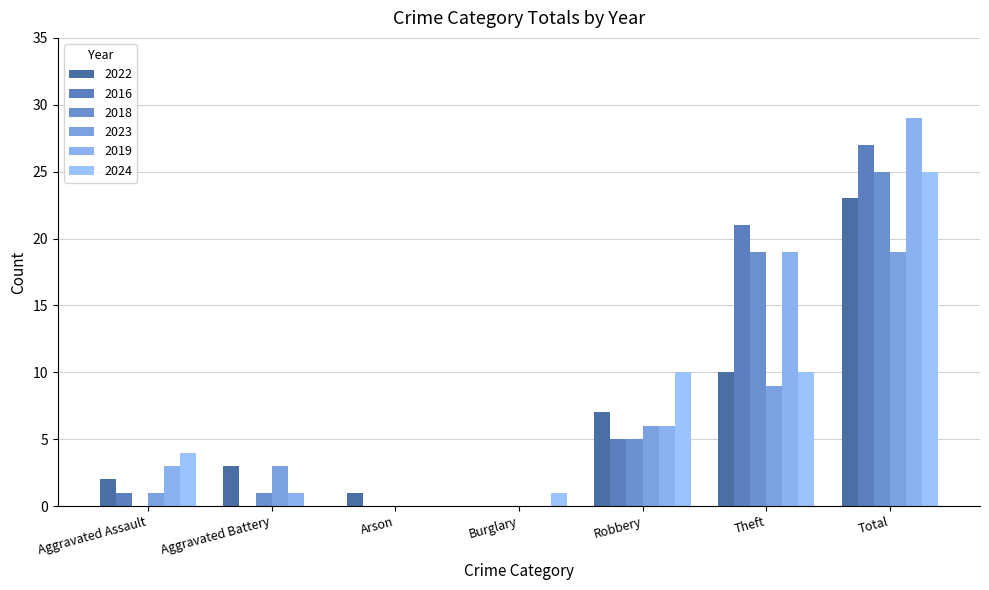

List the series in order of their peak value, lowest first.

2023, 2022, 2018, 2024, 2016, 2019